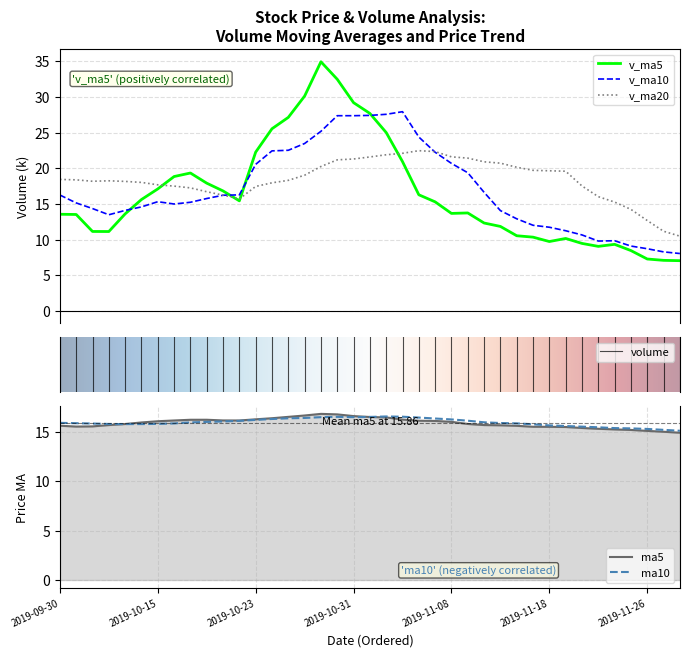

What is the difference between the second highest and second lowest values in the v_ma5 series?

25.4